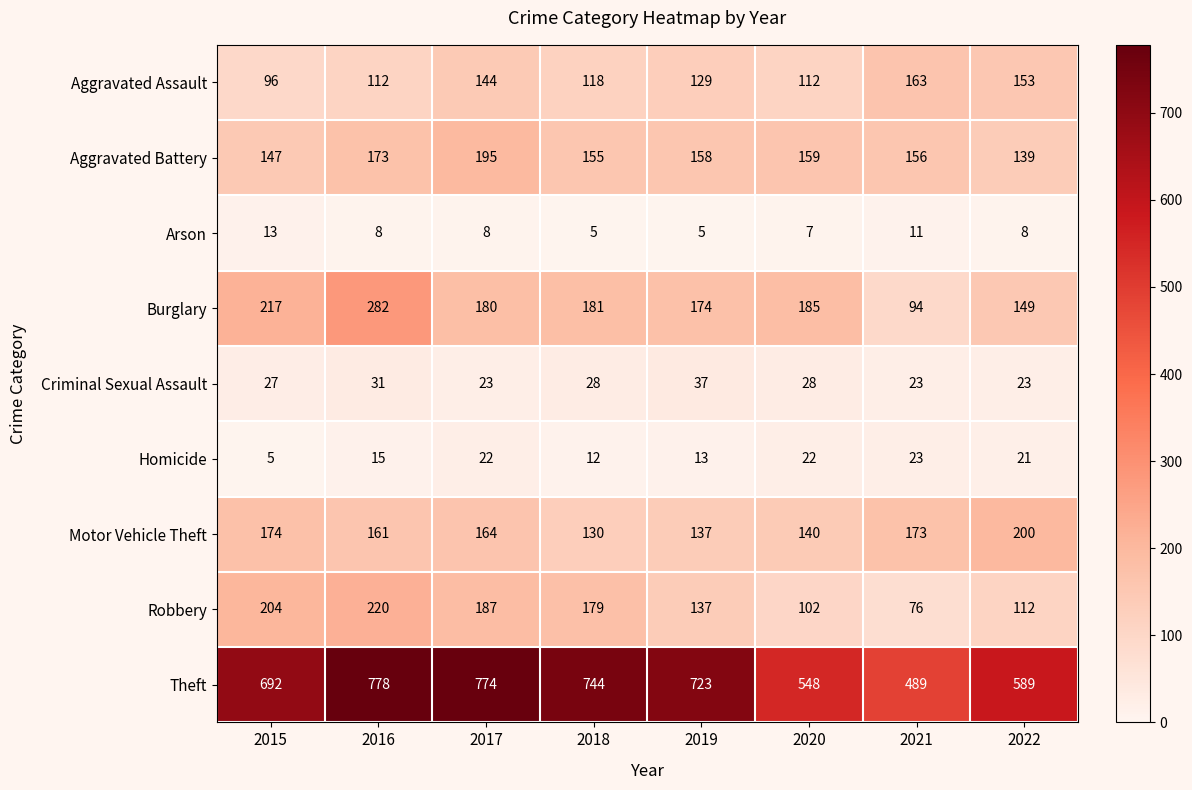

What is the sum of all Arson values?

65